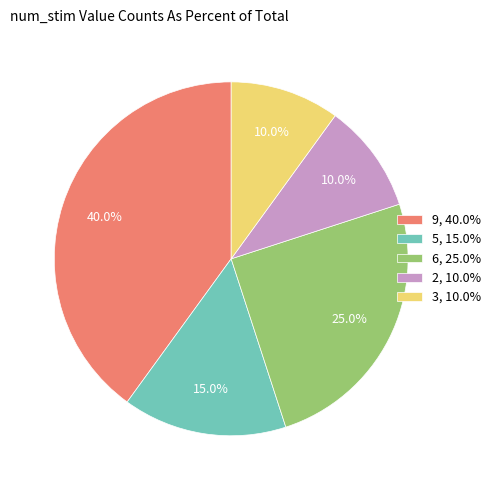

Does 6, 25.0% represent more than half of the total?

No